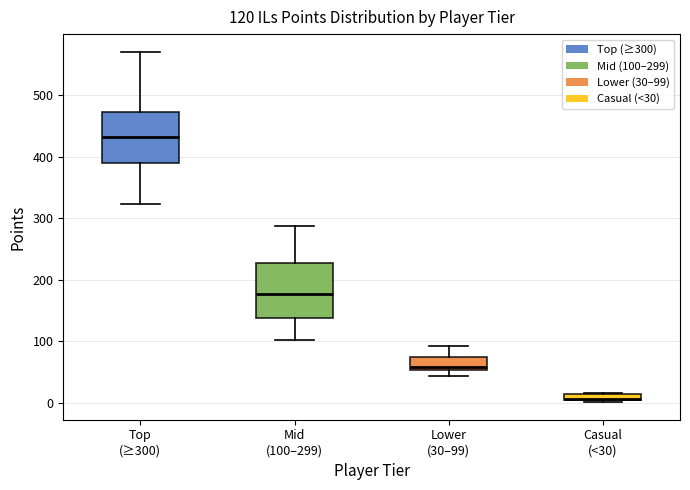

Which box has the lowest median line?

Casual (<30)